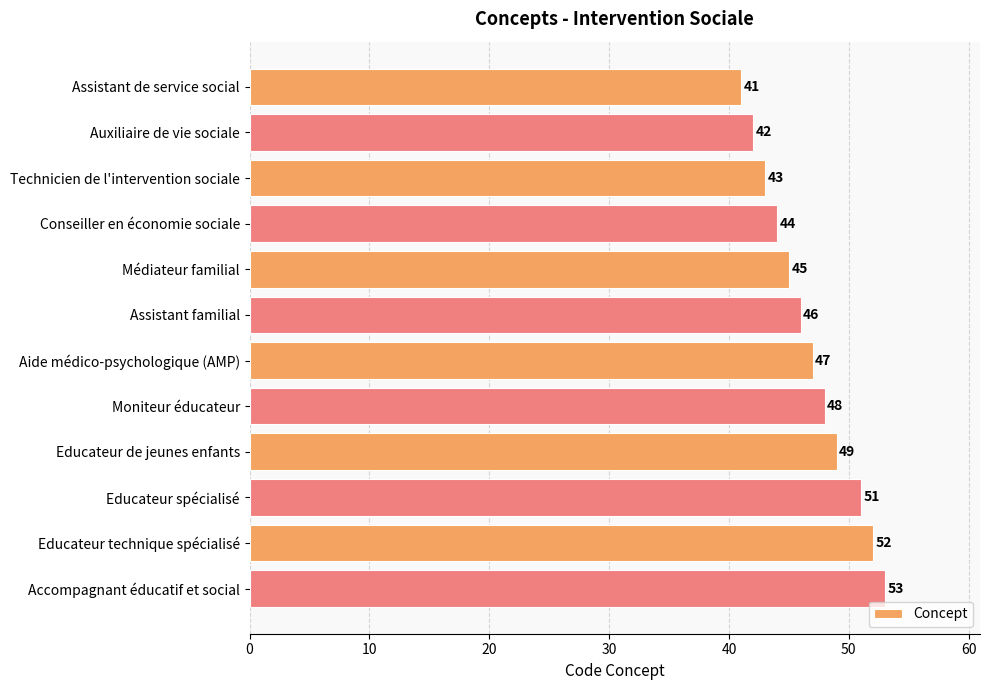

Does the chart contain any negative values?

No